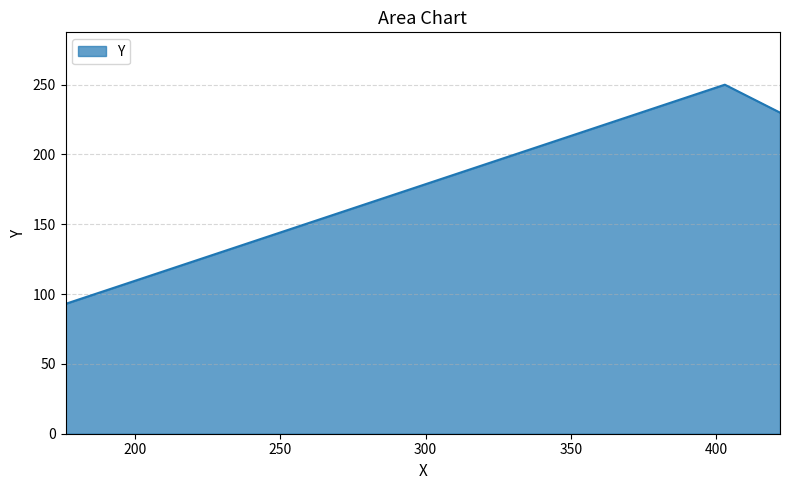

What is the average value?

191